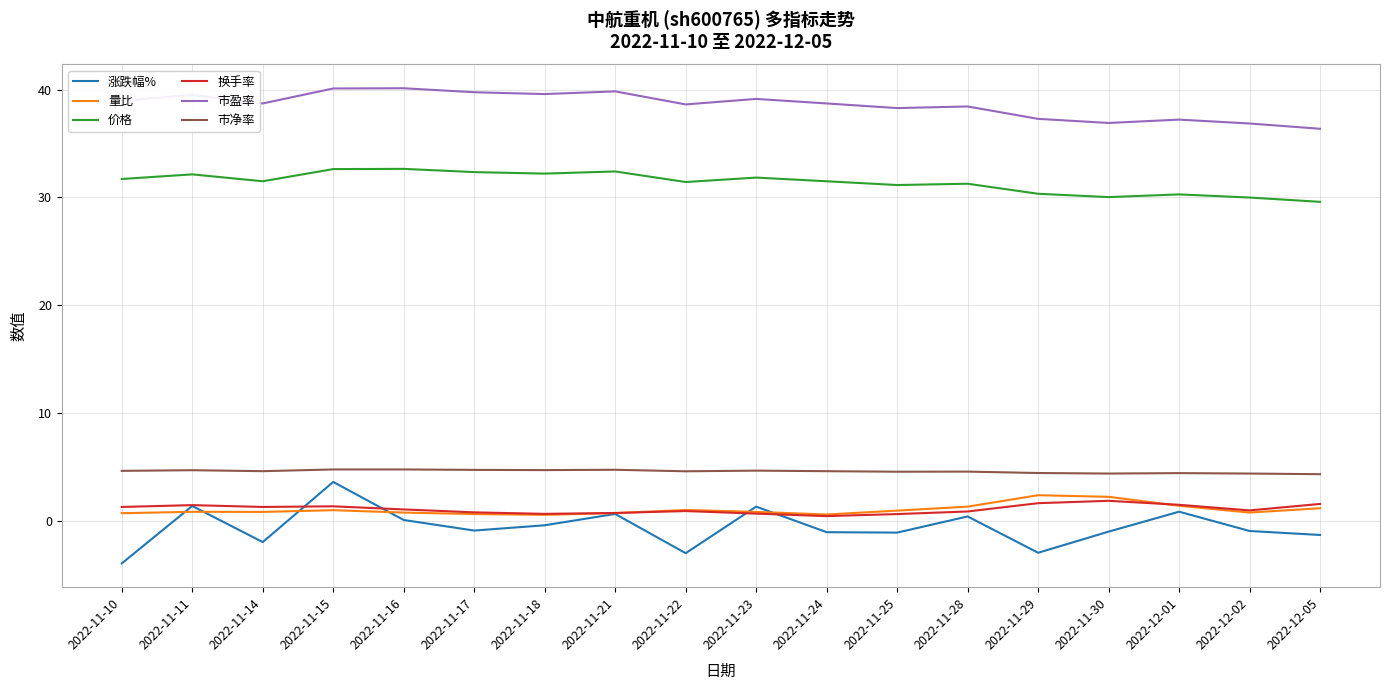

The value of 市盈率 at 2022-11-22 is 38.6. True or false?

True